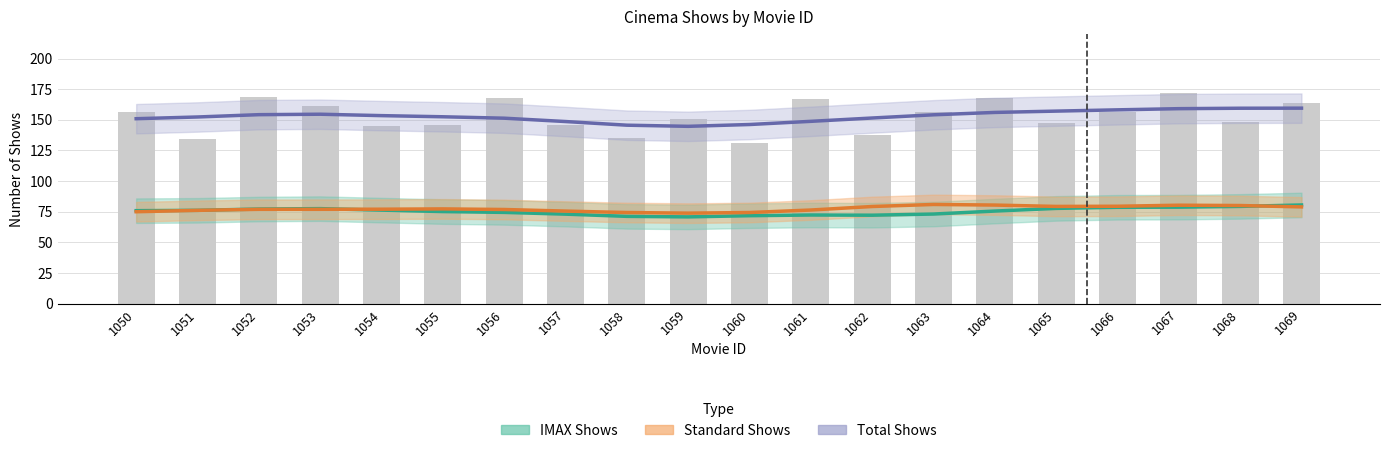

What are all the series names shown in the legend?

IMAX Shows, Standard Shows, Total Shows